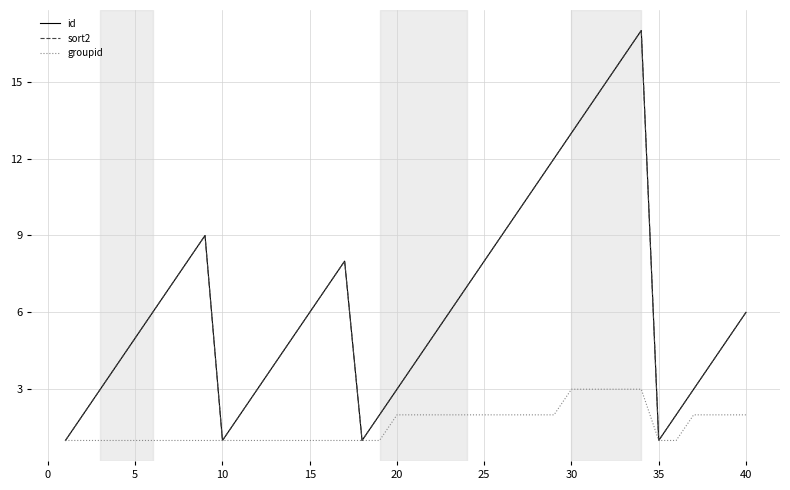

Does the chart have visible grid lines?

Yes